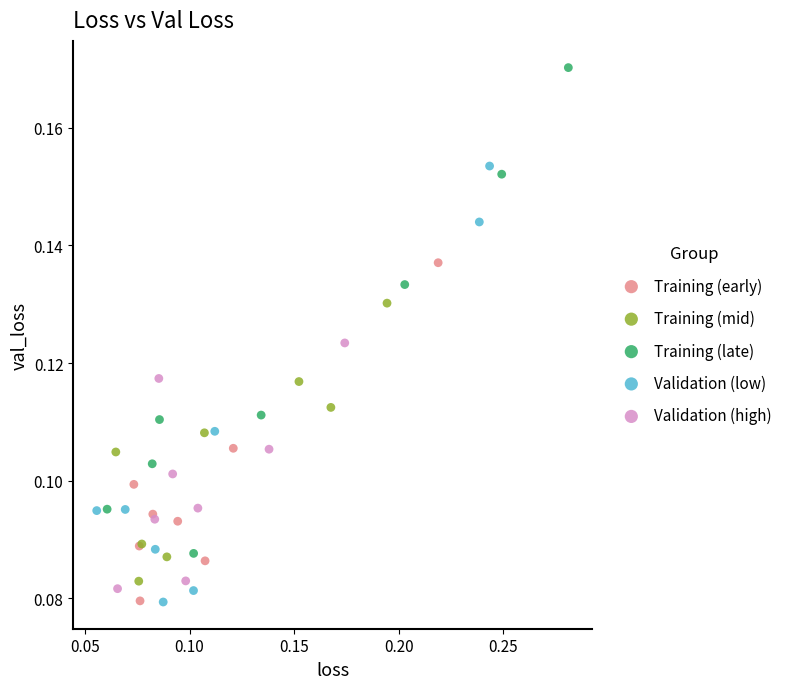

Which series has the largest Y range (max minus min)?

Training (late)